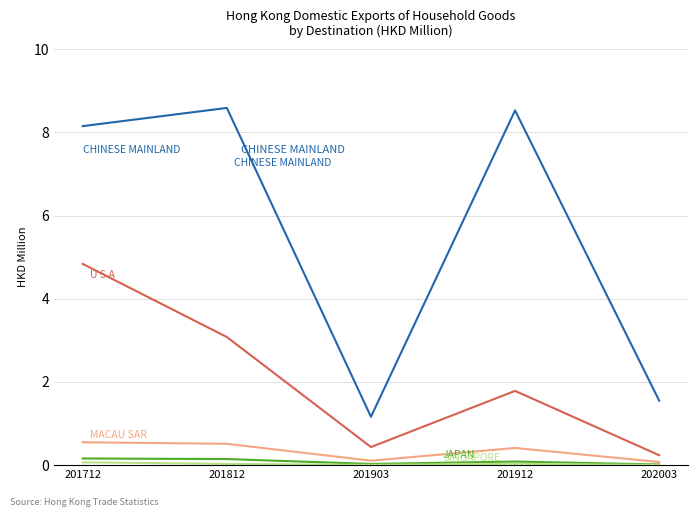

What is the maximum value shown in the chart?

8.6